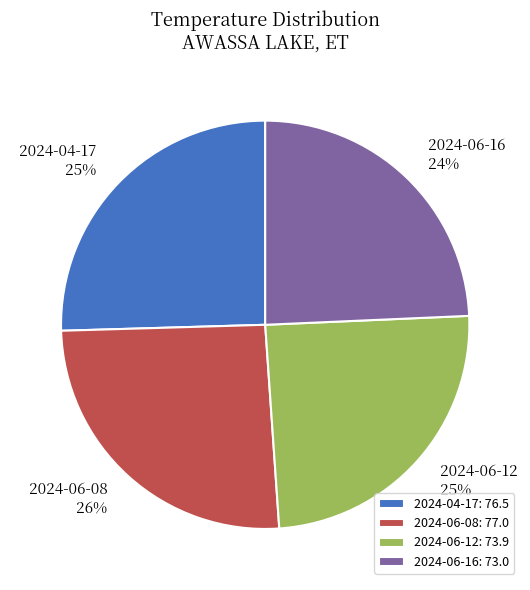

True or false: 2024-04-17 accounts for 38% of the total.

False